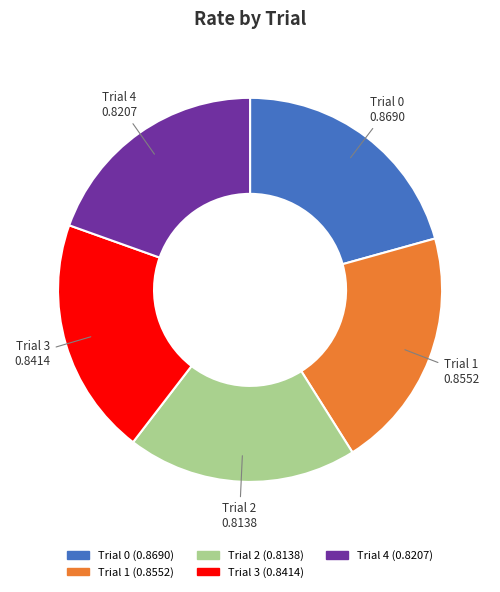

Between Trial 1 and Trial 4, which is larger?

Trial 1